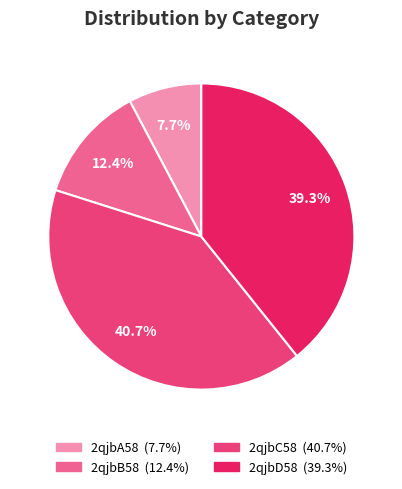

Combined, what portion of the pie is 2qjbA58 and 2qjbB58?

20.1%